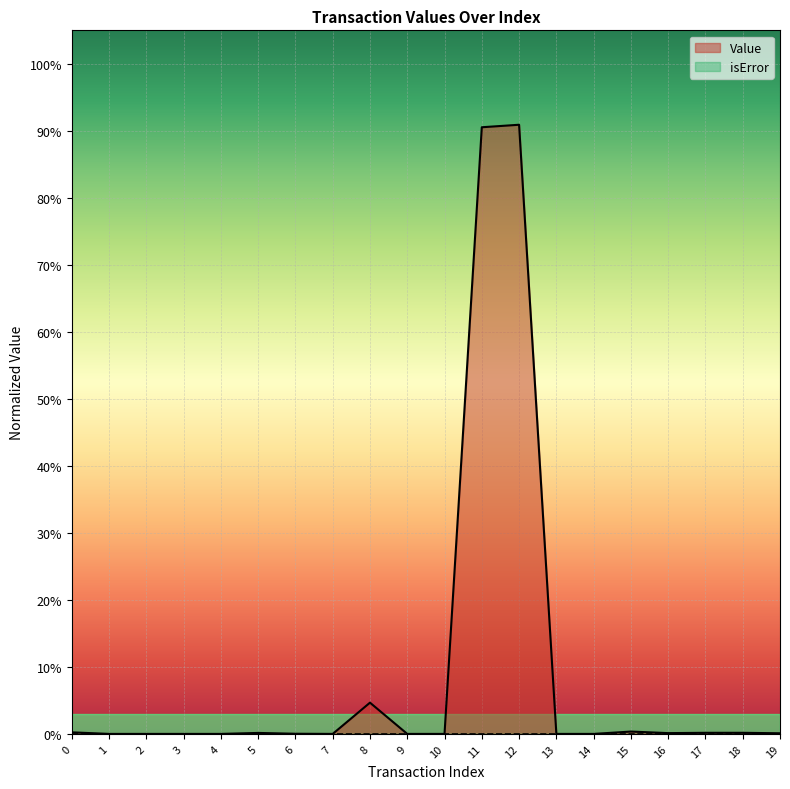

In Value, how many points are lower than both neighbors (excluding endpoints)?

2